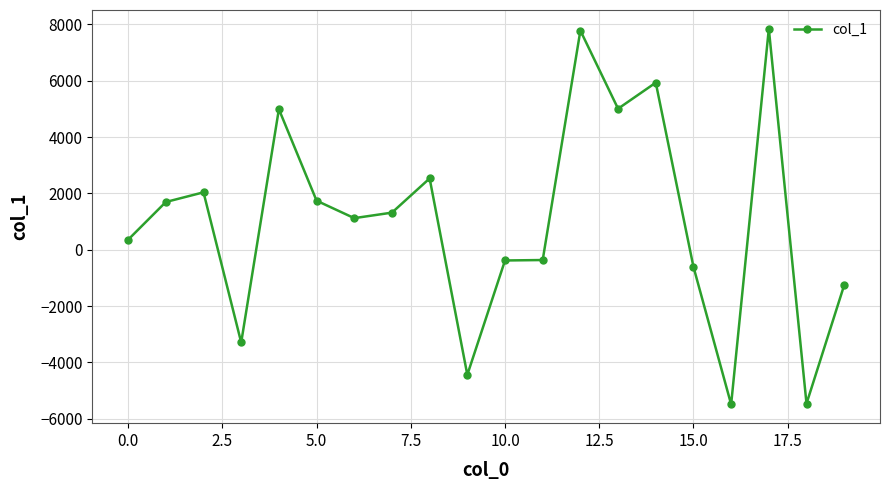

What is the sum of all values?

21076.4